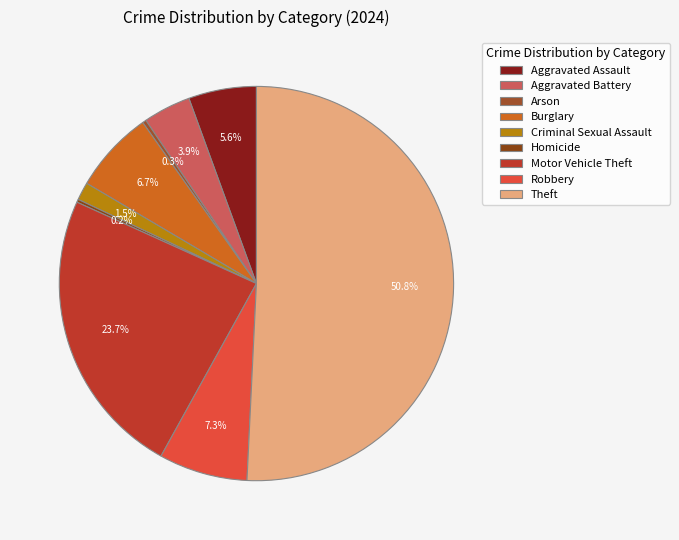

To the nearest percent, what is the difference between the largest and smallest slice percentages?

51%